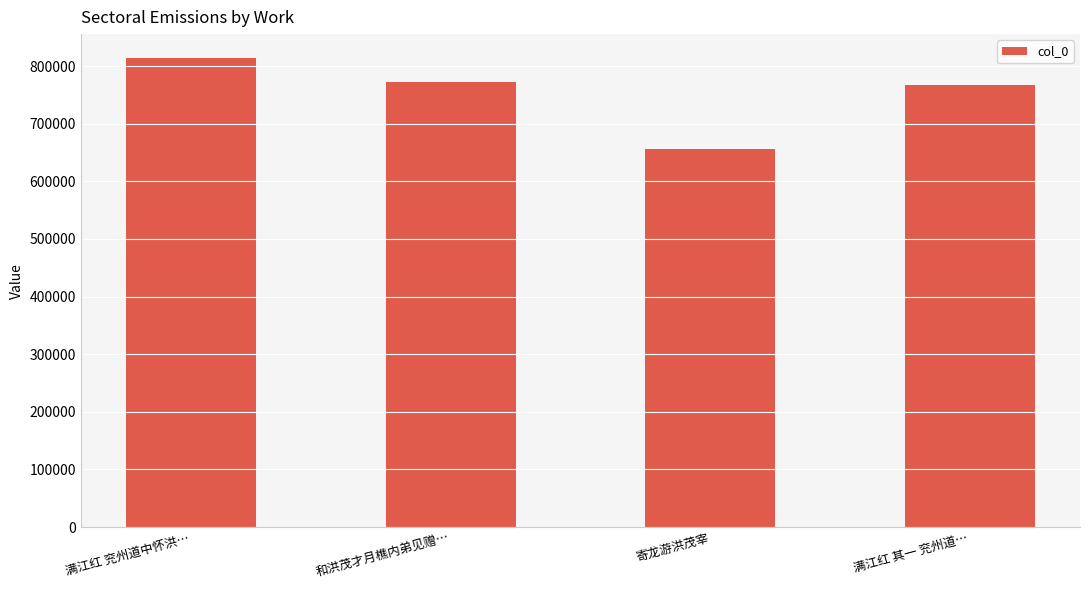

Reading left to right, transcribe all the data shown in this chart.

814858	772887	656171	766844